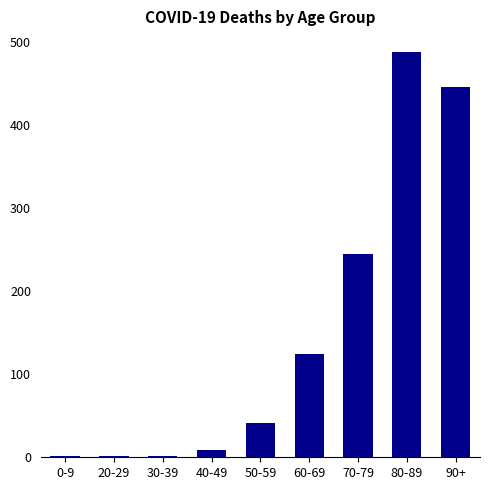

Are the bars horizontal?

No